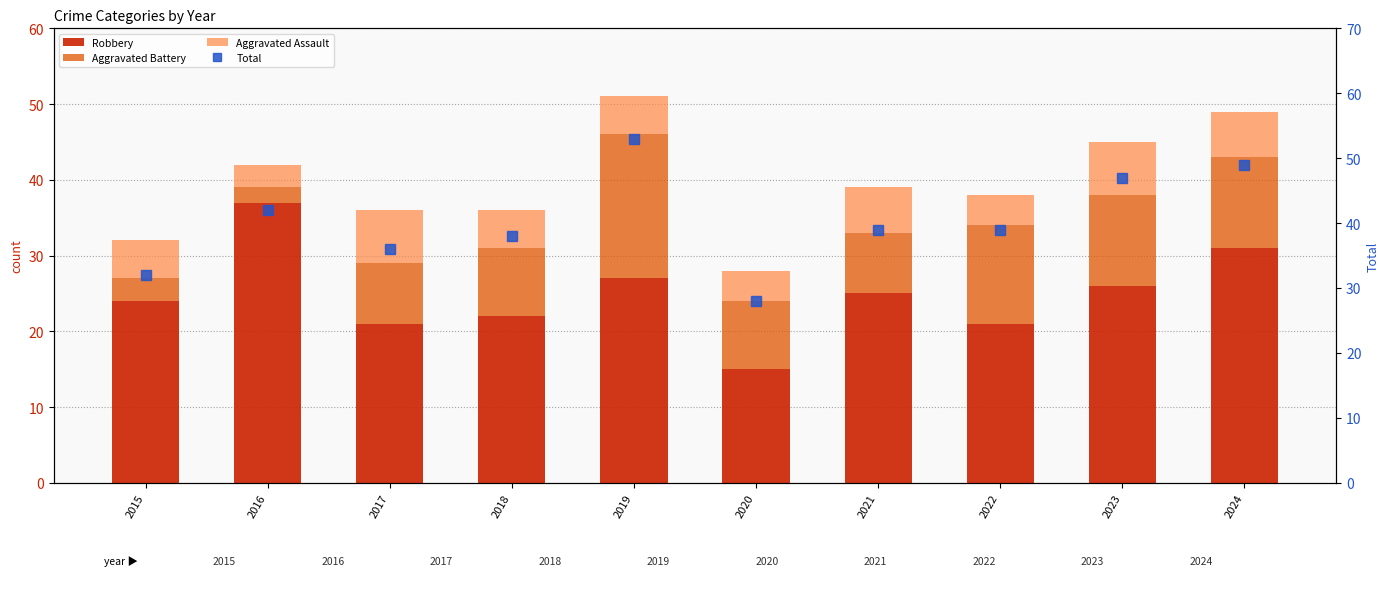

How many values in the Aggravated Assault series are below 5?

3